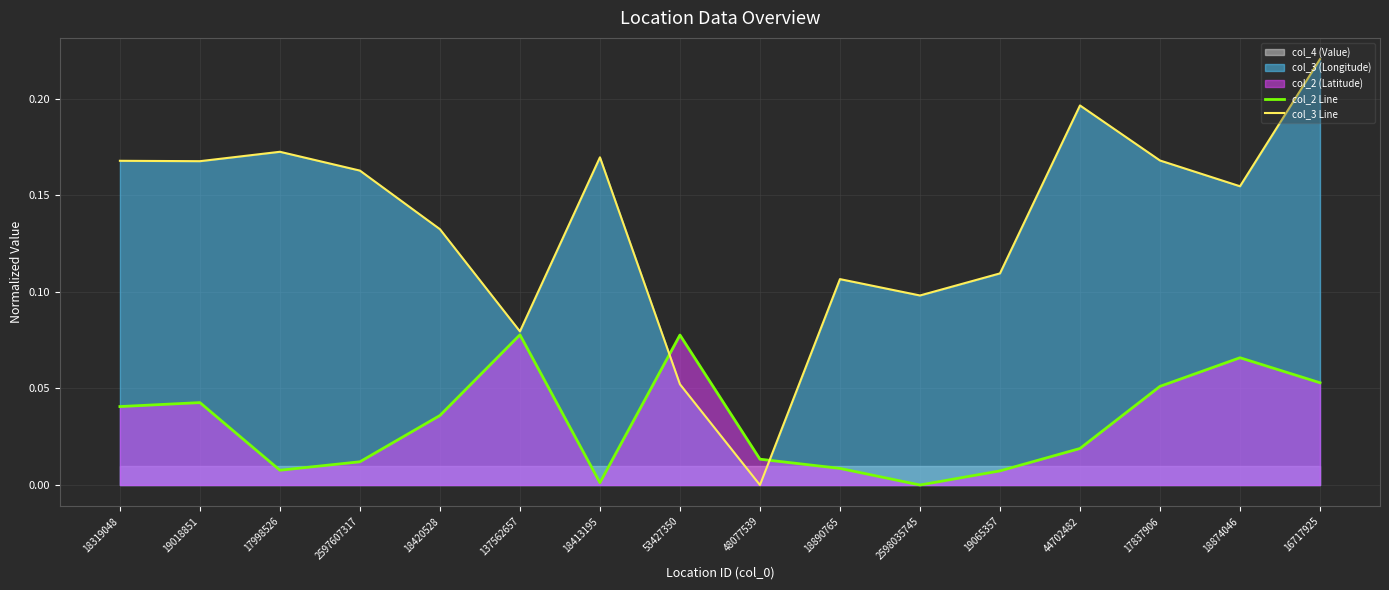

What is the sum of all col_2 Line values?

0.5